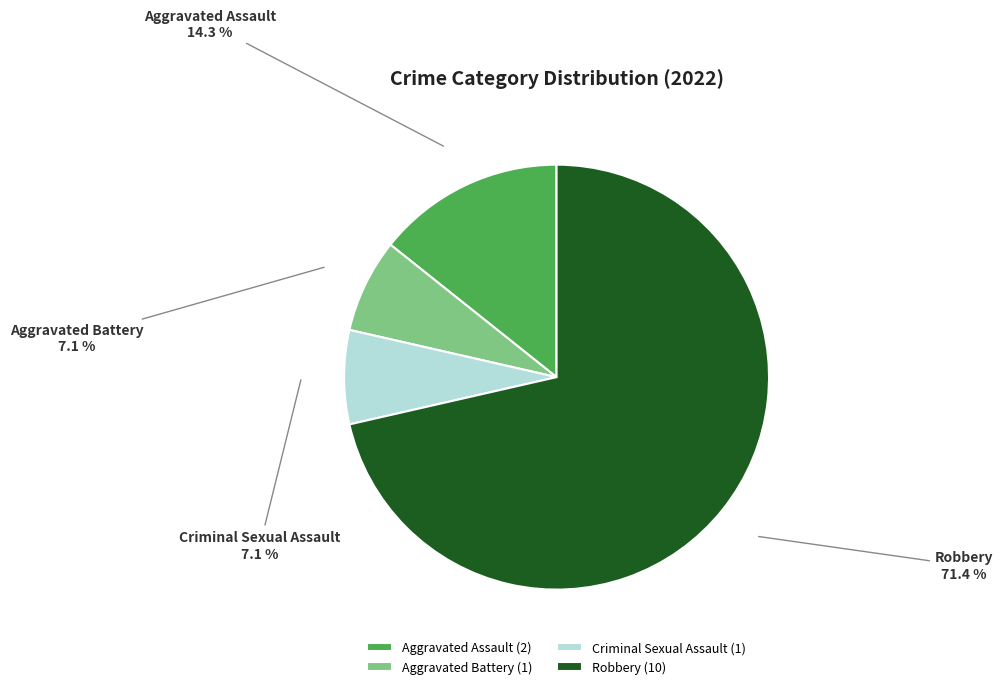

How many segments does this pie chart have?

4